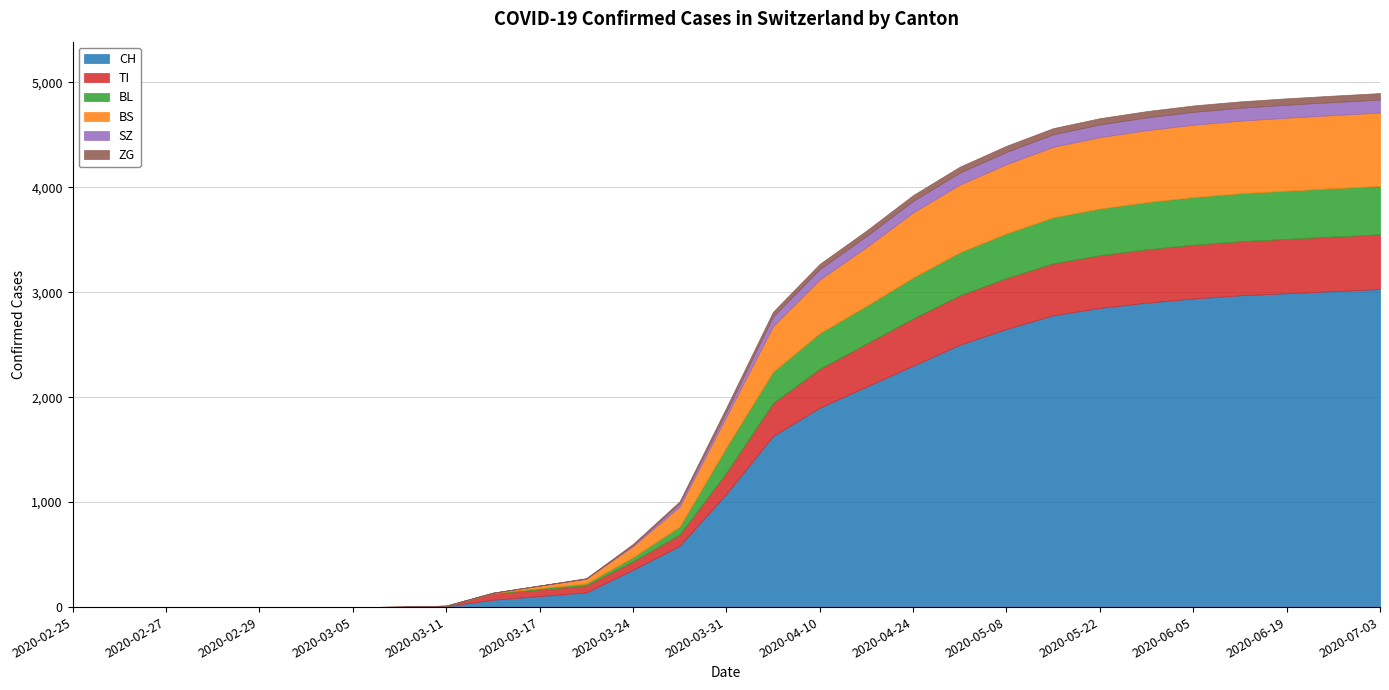

What is the maximum value for CH?

3030